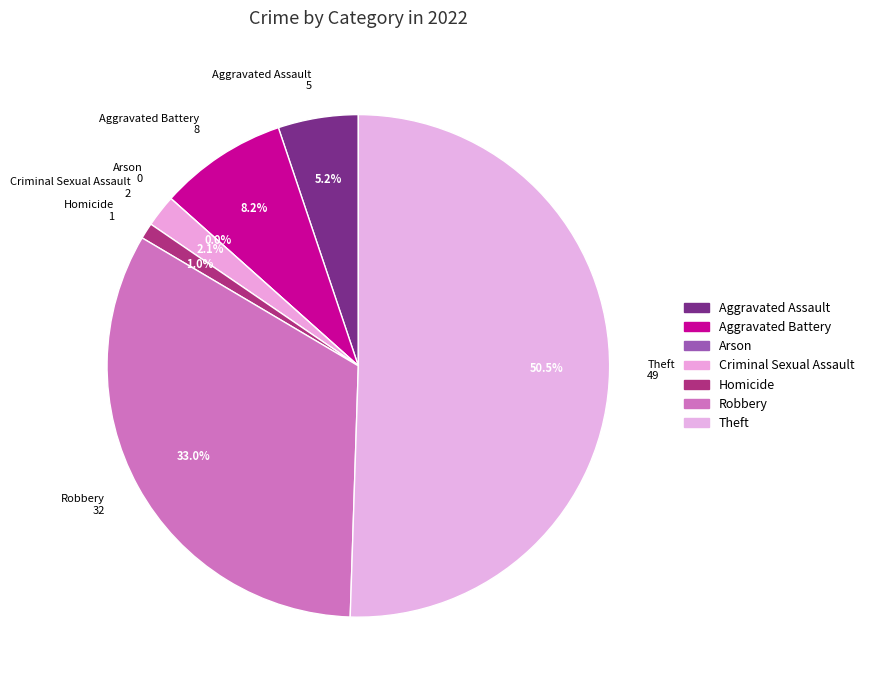

How many slices are in this pie chart?

7